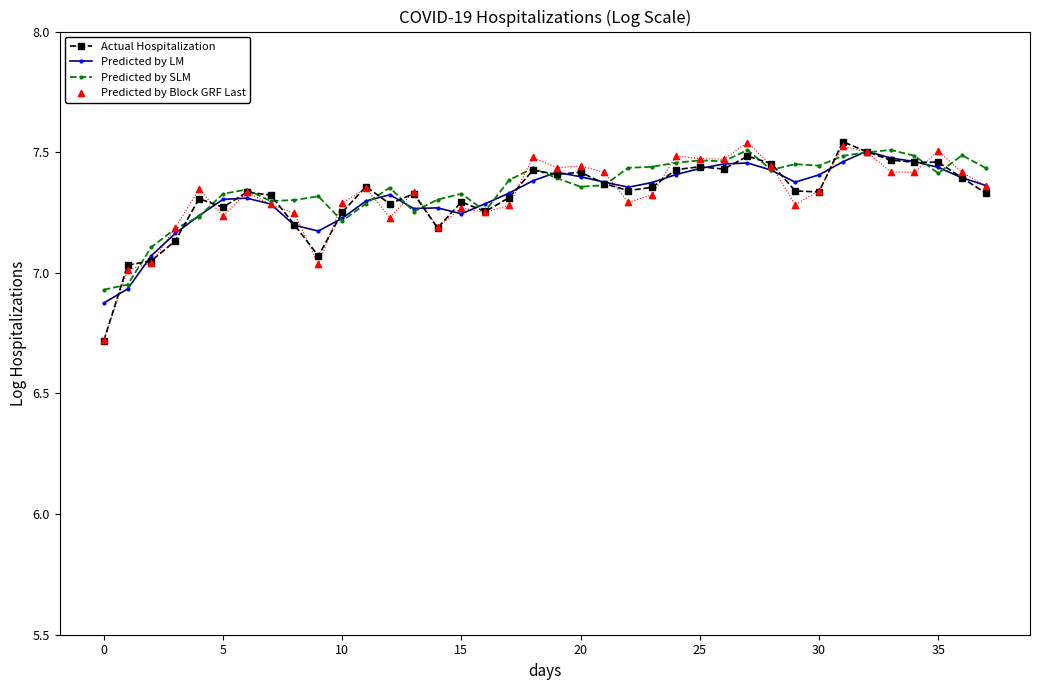

Which series reaches the minimum Y coordinate?

Actual Hospitalization